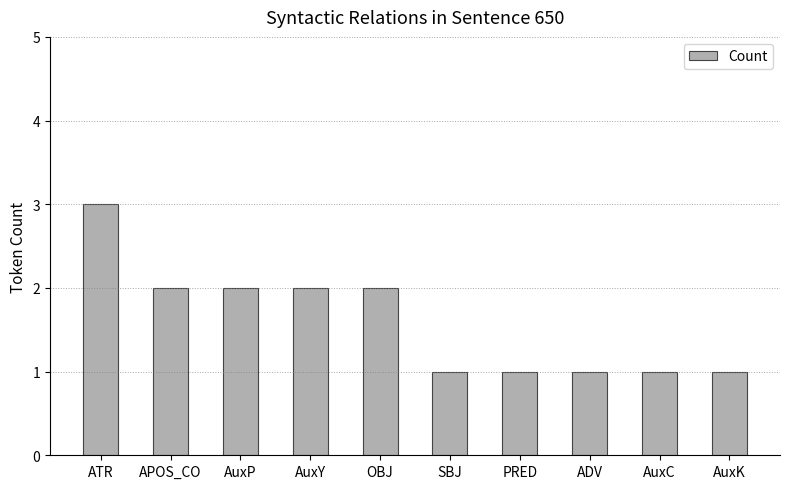

What is the sum of the values at AuxC and ADV?

2